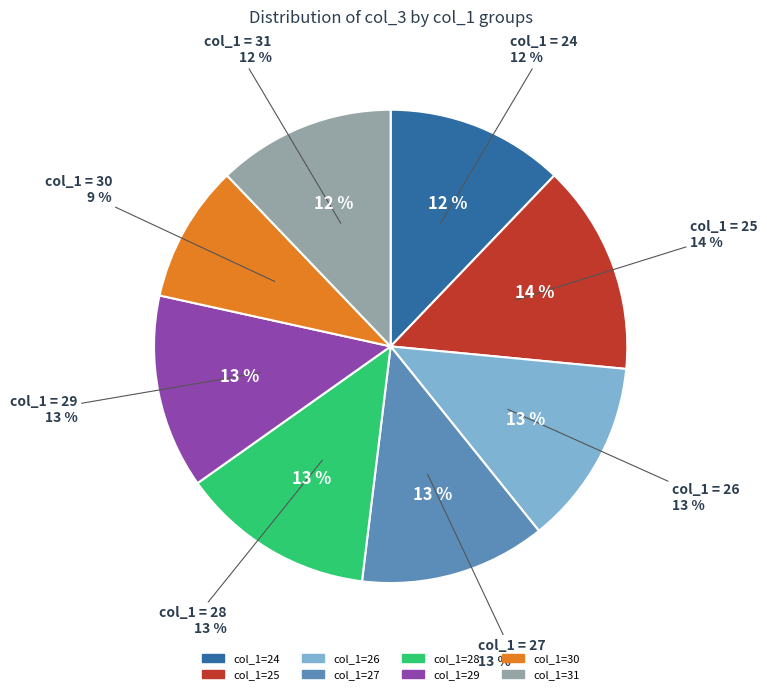

To the nearest percent, what is the combined percentage of 28 and 26?

26%